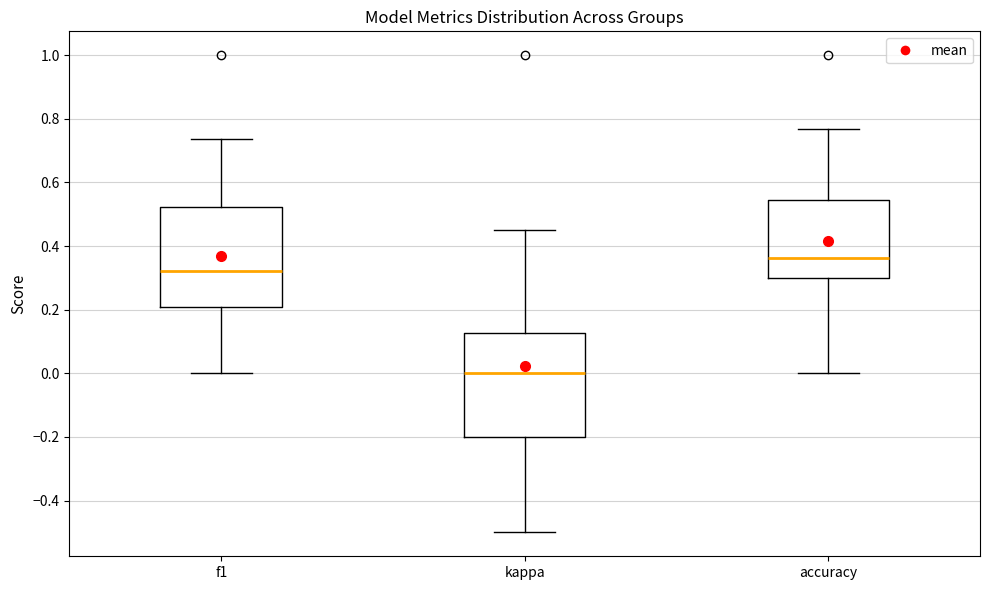

Reading left to right, read every box against the y-axis: the position of its median line, the range the box covers, and the ends of its whiskers. The values are not printed on the chart, so give them approximately, as read against the axis.

f1: median 0.32, box 0.20 to 0.52, whiskers 0.00 to 0.74
kappa: median 0.00, box -0.20 to 0.12, whiskers -0.50 to 0.46
accuracy: median 0.36, box 0.30 to 0.54, whiskers 0.00 to 0.76